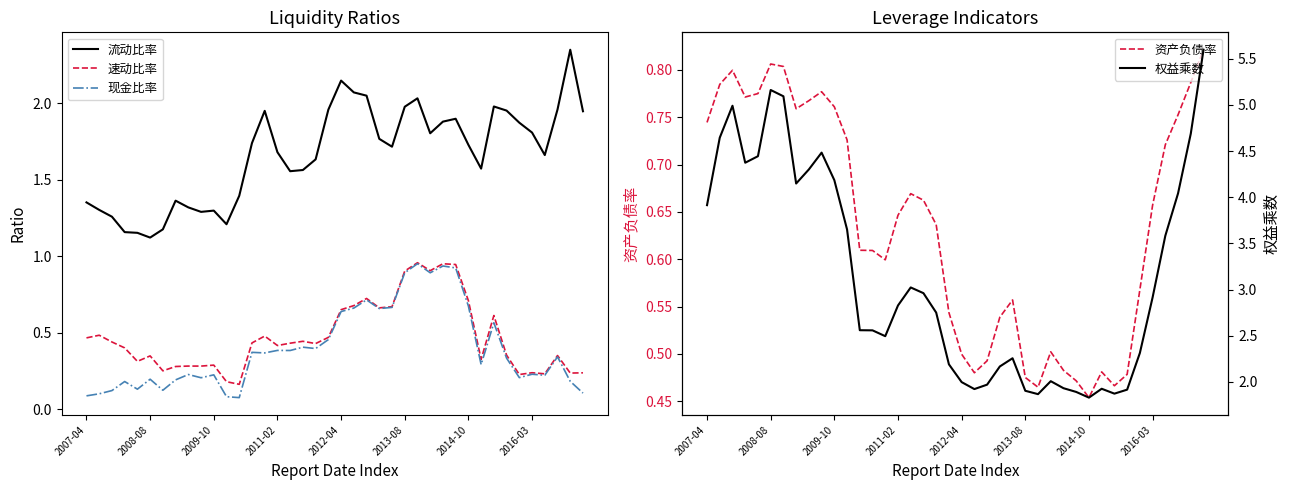

True or false: 速动比率 has more than 1 interior local peaks.

True